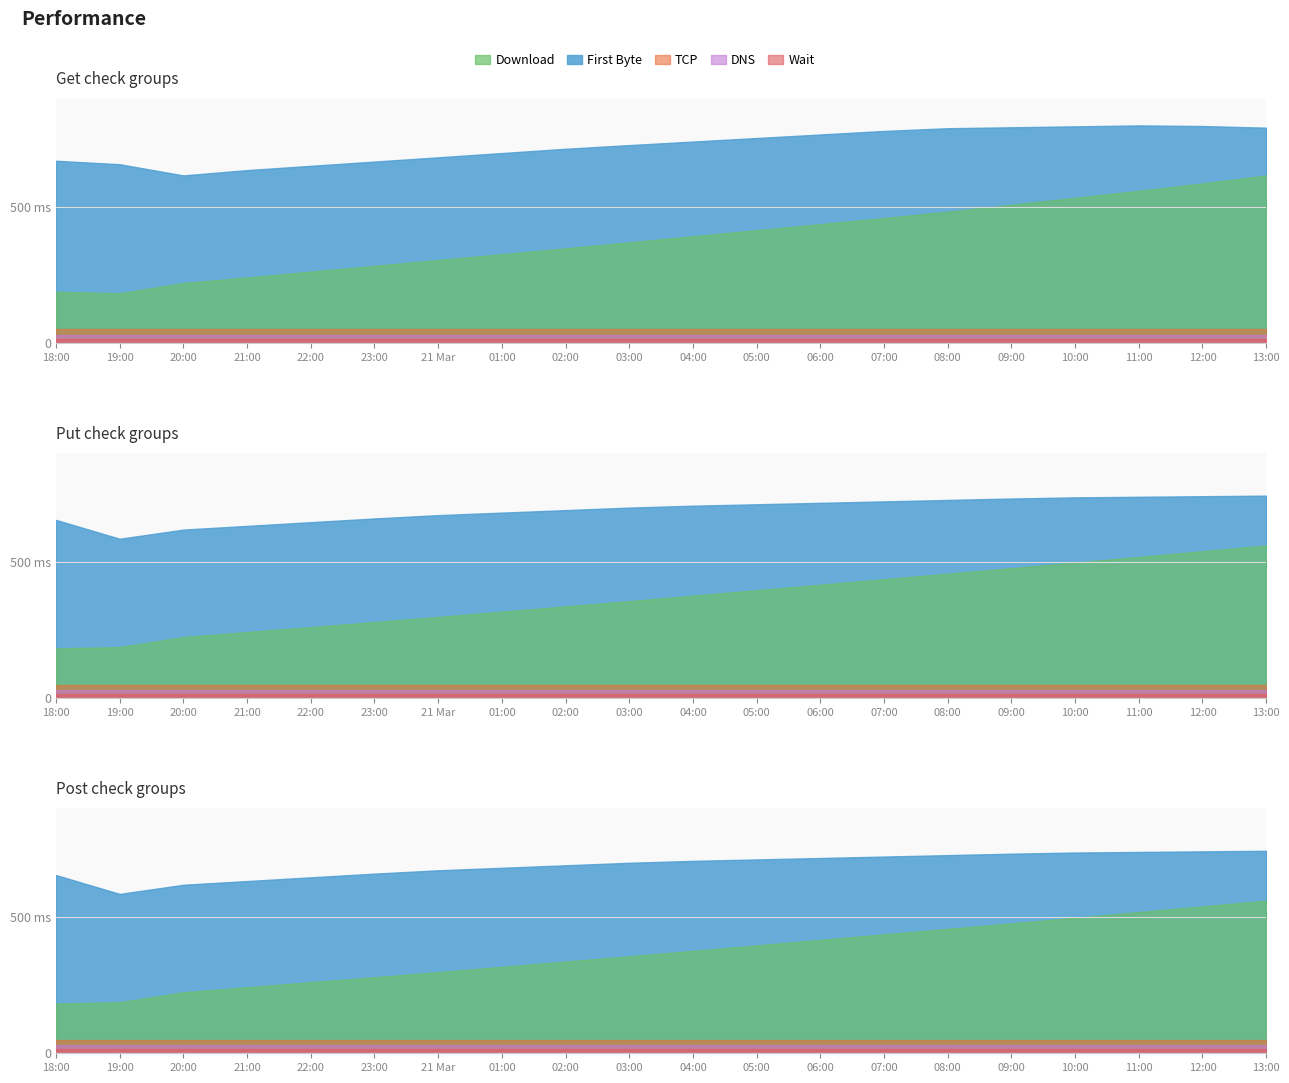

The DNS series shows 46.7 at 11. True or false?

True